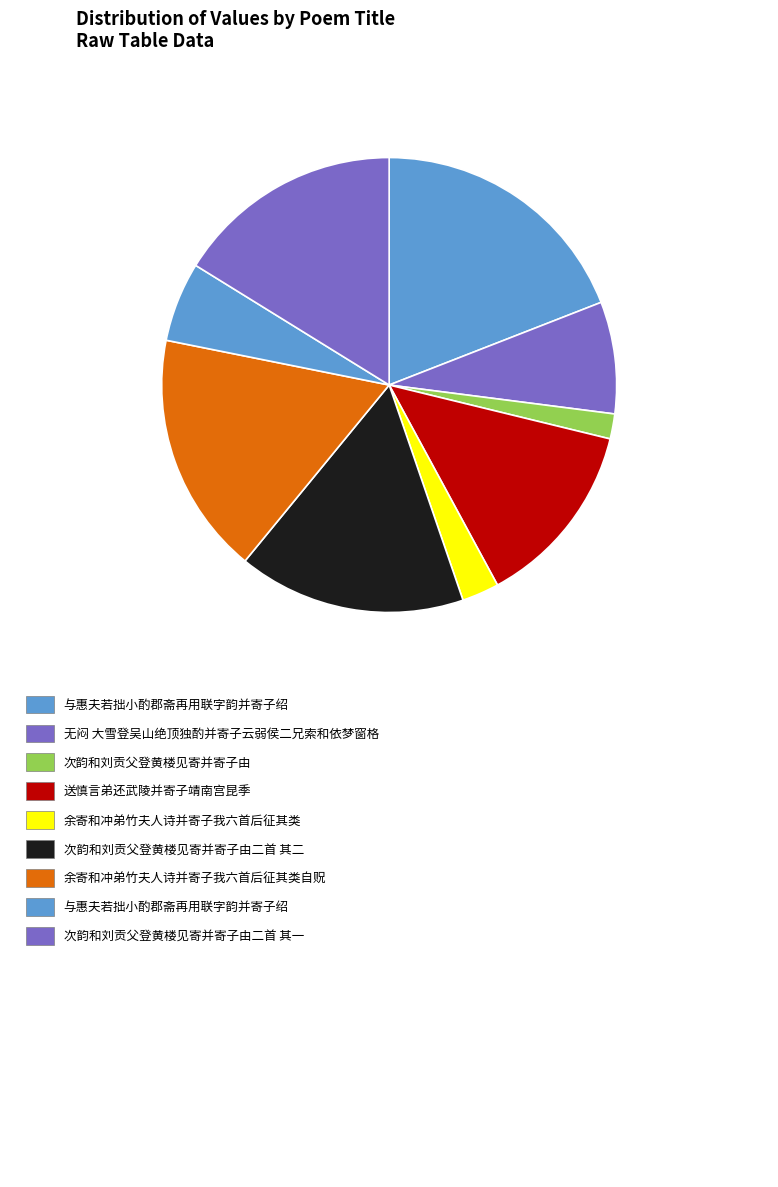

Is there any slice that represents more than half of the pie?

No